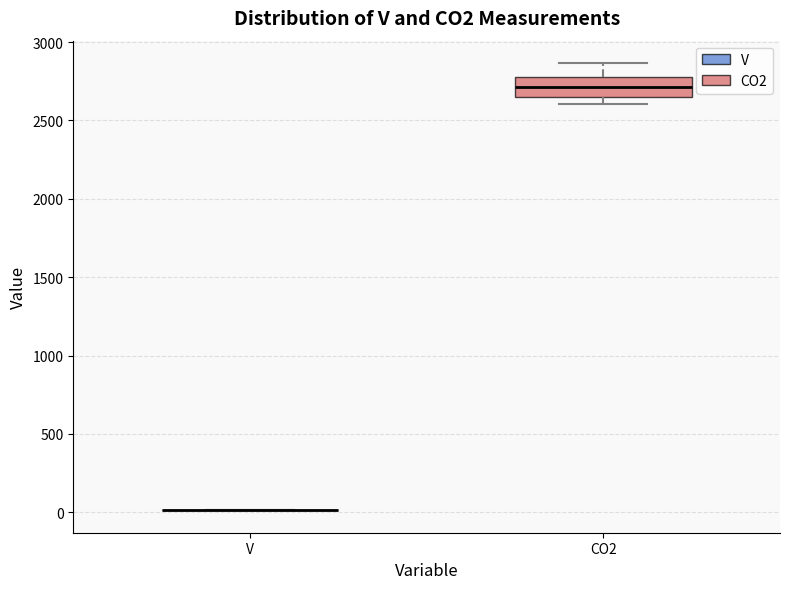

Which box is the tallest, from its lower edge to its upper edge?

CO2